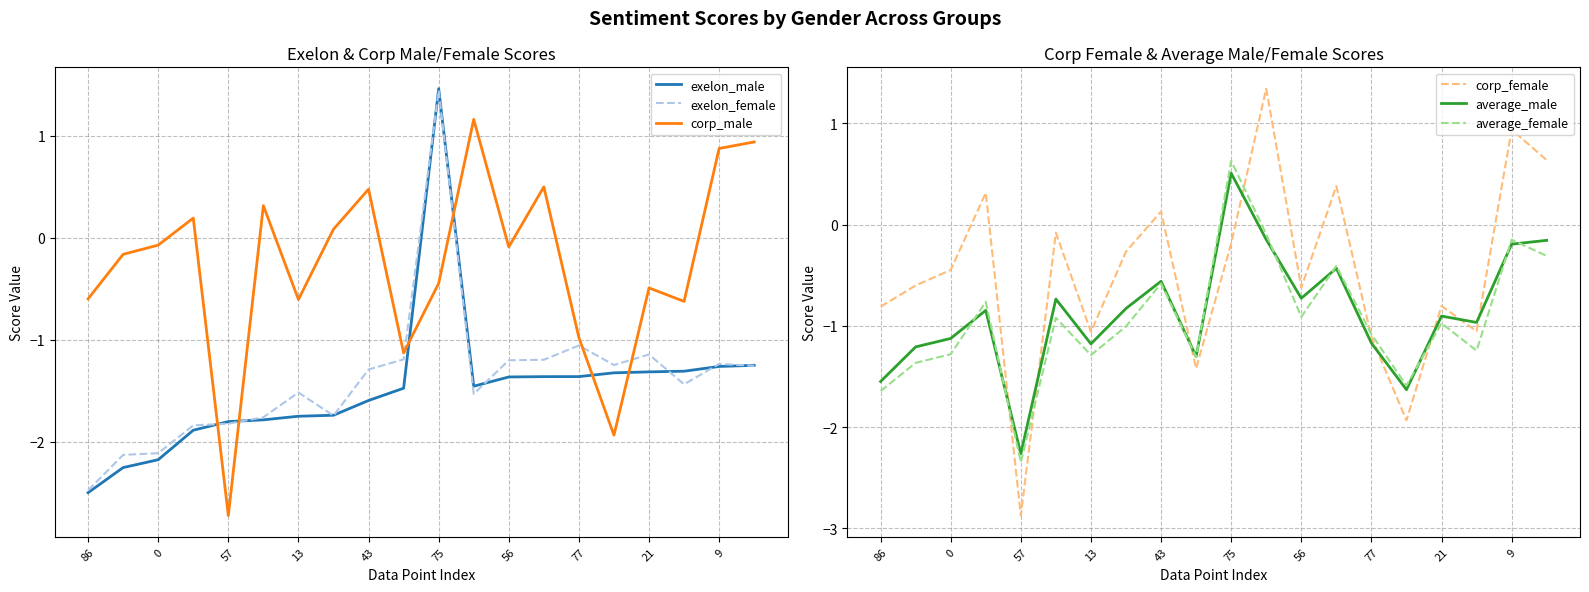

Is it true that exelon_female equals -2.0 at 13?

False